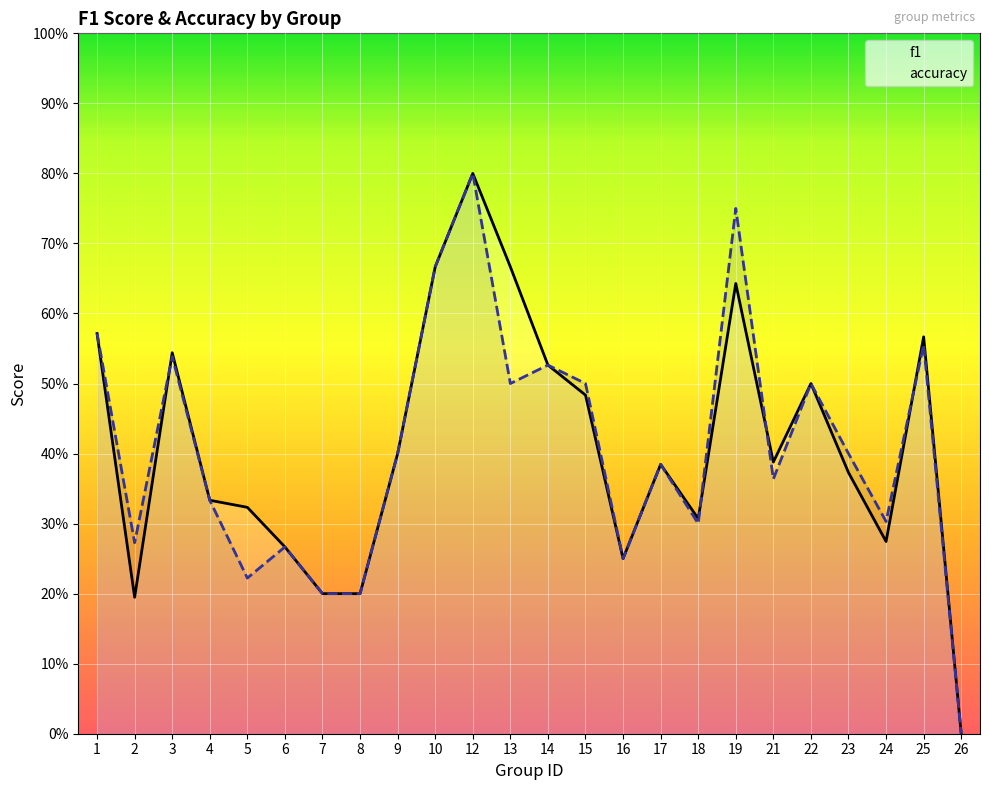

At 24, list the series in order from smallest to largest.

f1, accuracy